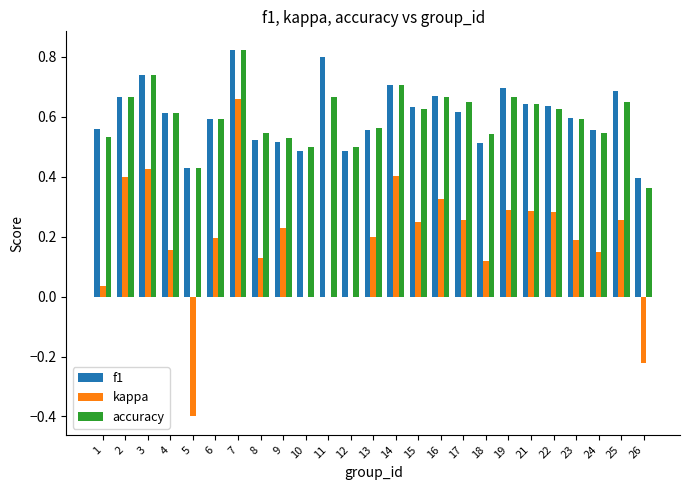

Between 14 and 19, which series saw the biggest shift?

kappa